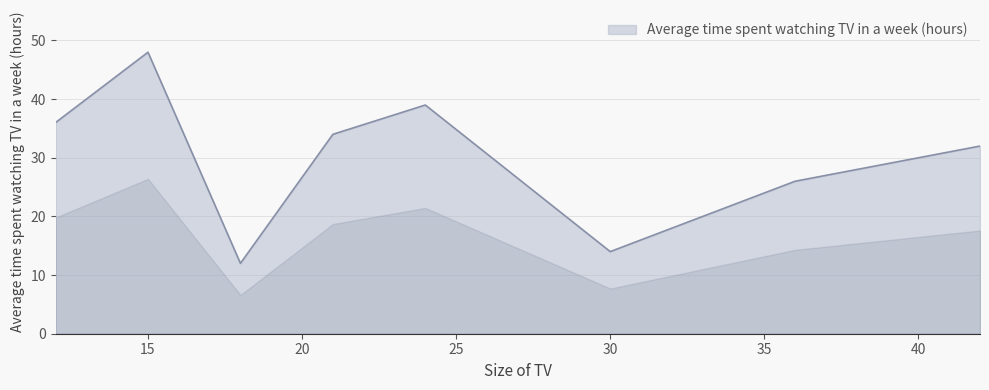

What is the minimum value shown in the chart?

12